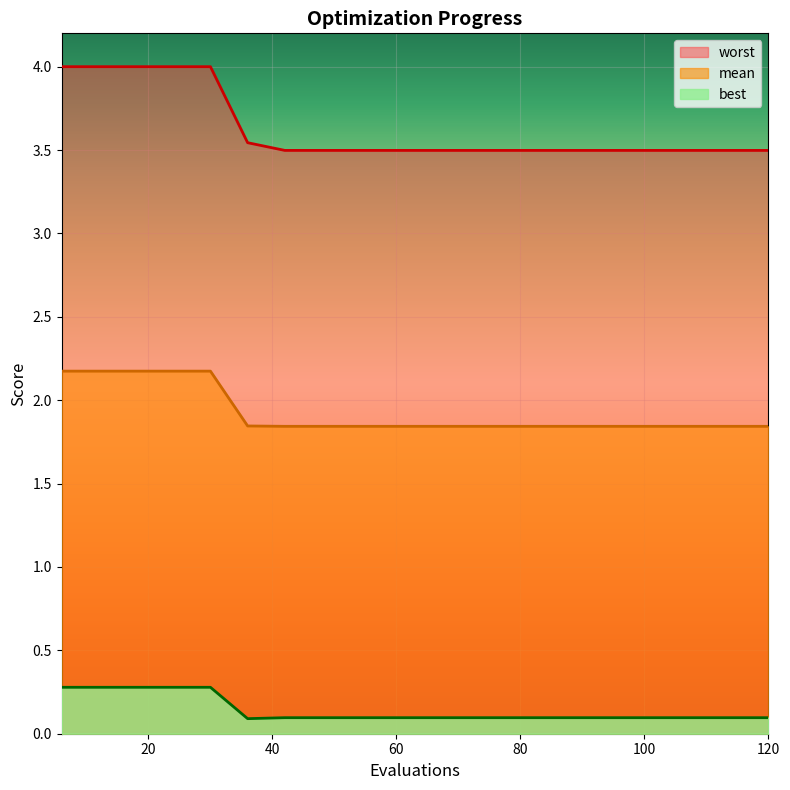

What is the sum of all best values?

2.8